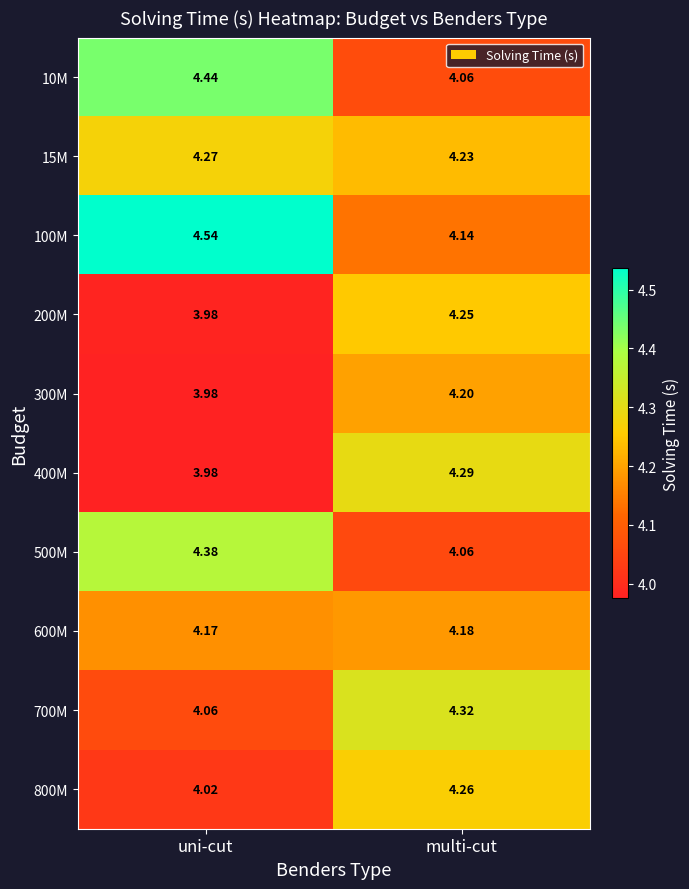

Which series has the largest range (max minus min)?

100M